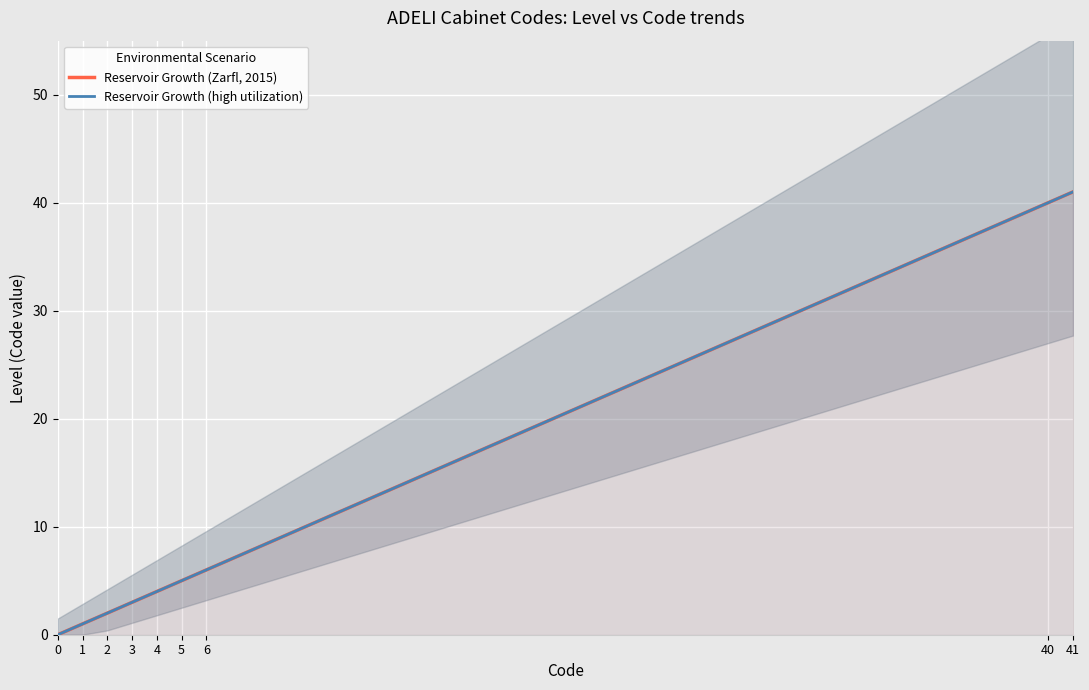

True or false: Reservoir Growth (high utilization) and Reservoir Growth (Zarfl, 2015) intersect in this chart.

False